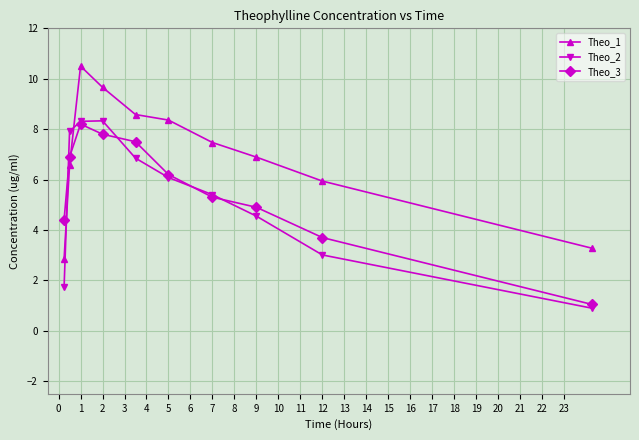

Does the chart have visible grid lines?

Yes